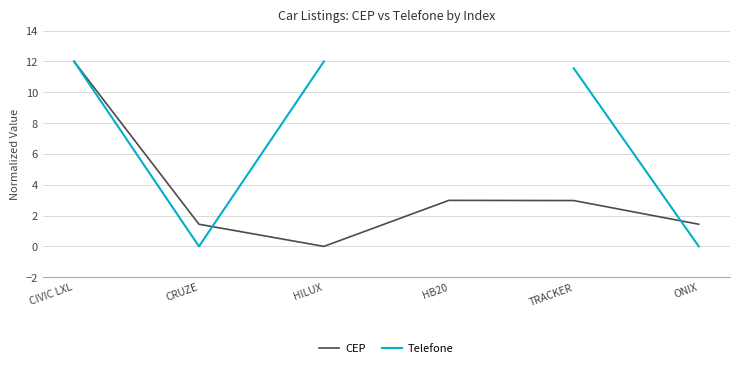

Rank the series at CRUZE from lowest to highest value.

Telefone, CEP